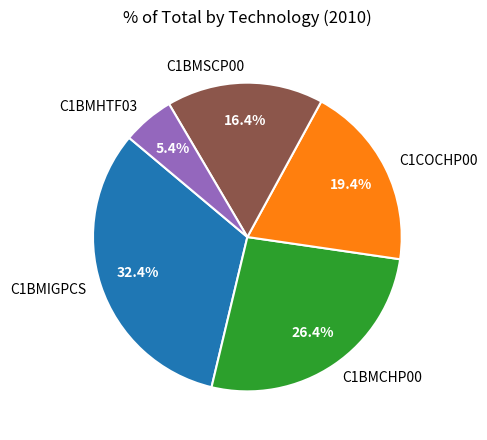

Which has a higher value, C1BMHTF03 or C1COCHP00?

C1COCHP00